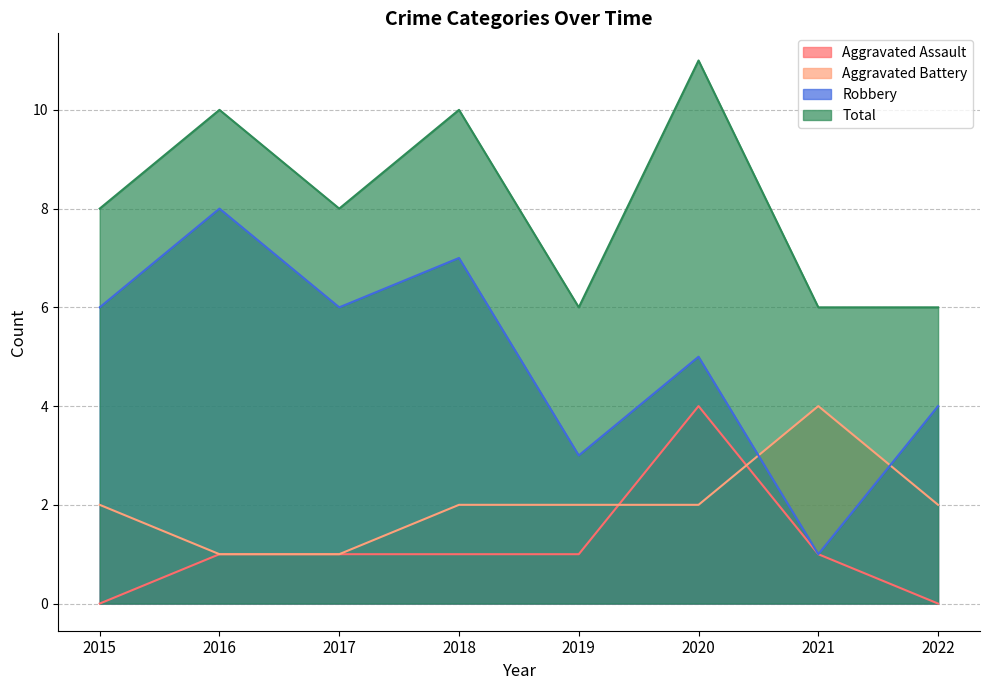

At which category does Aggravated Assault reach its first local peak?

2020